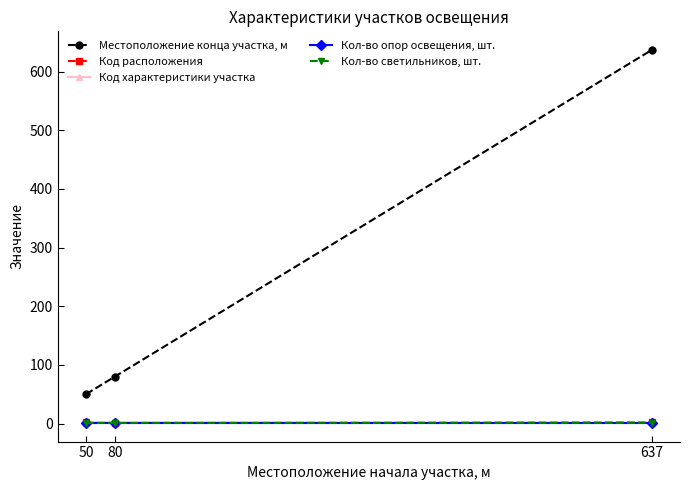

Does the chart have visible grid lines?

No